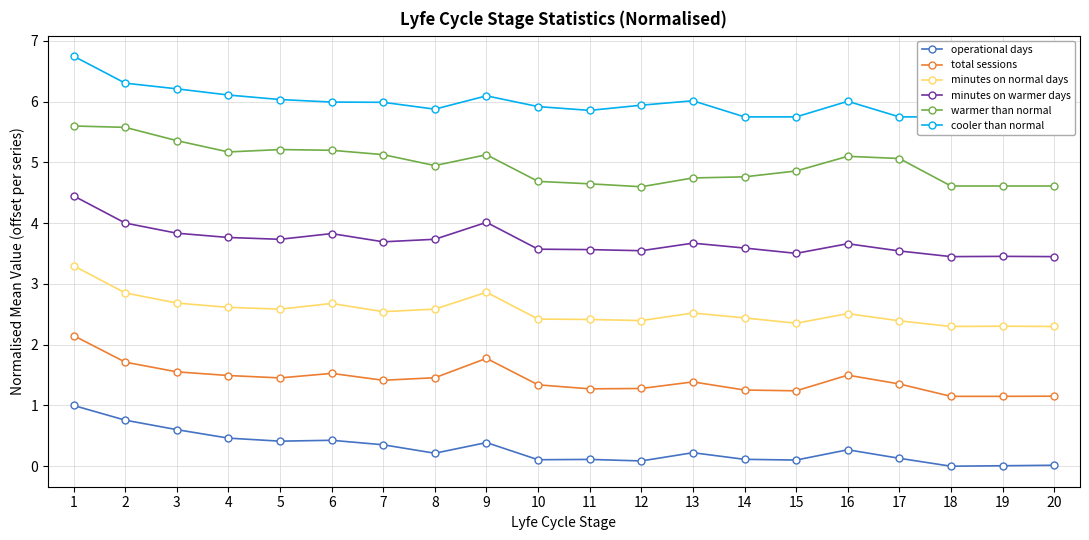

True or false: minutes on normal days and minutes on warmer days intersect in this chart.

False